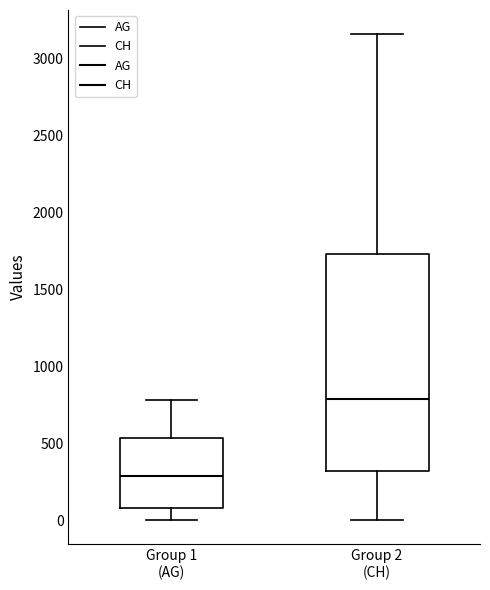

Reading left to right, read every box against the y-axis: the position of its median line, the range the box covers, and the ends of its whiskers. The values are not printed on the chart, so give them approximately, as read against the axis.

Group 1 (AG): median 300, box 100 to 550, whiskers 0 to 800
Group 2 (CH): median 800, box 300 to 1750, whiskers 0 to 3150